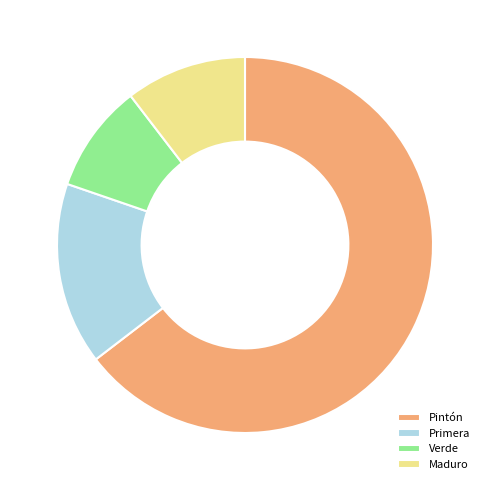

Combined, do Verde and Primera account for over 50%?

No